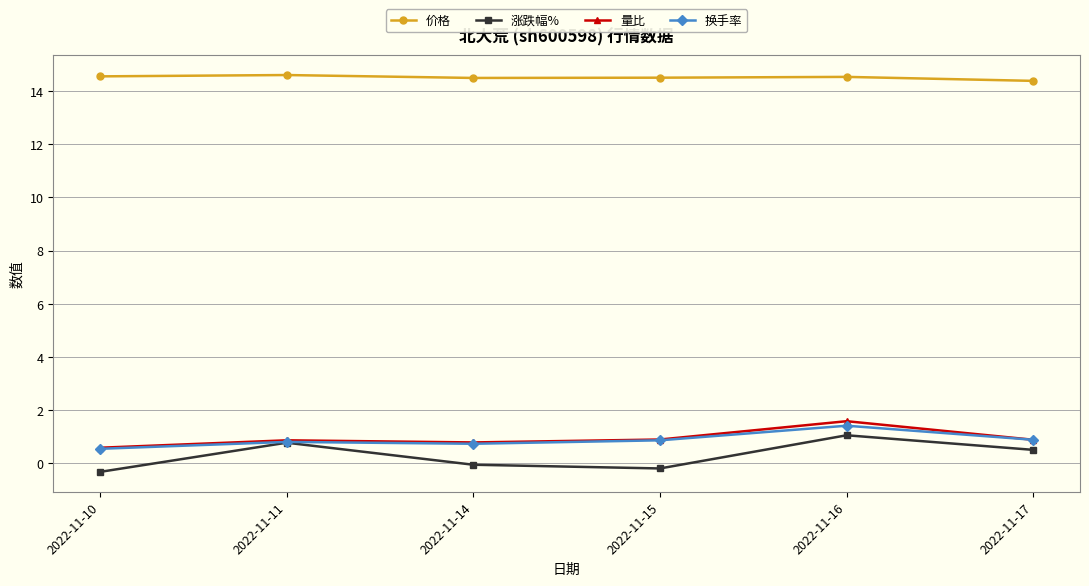

In 涨跌幅%, how many points are higher than both neighbors (excluding endpoints)?

2